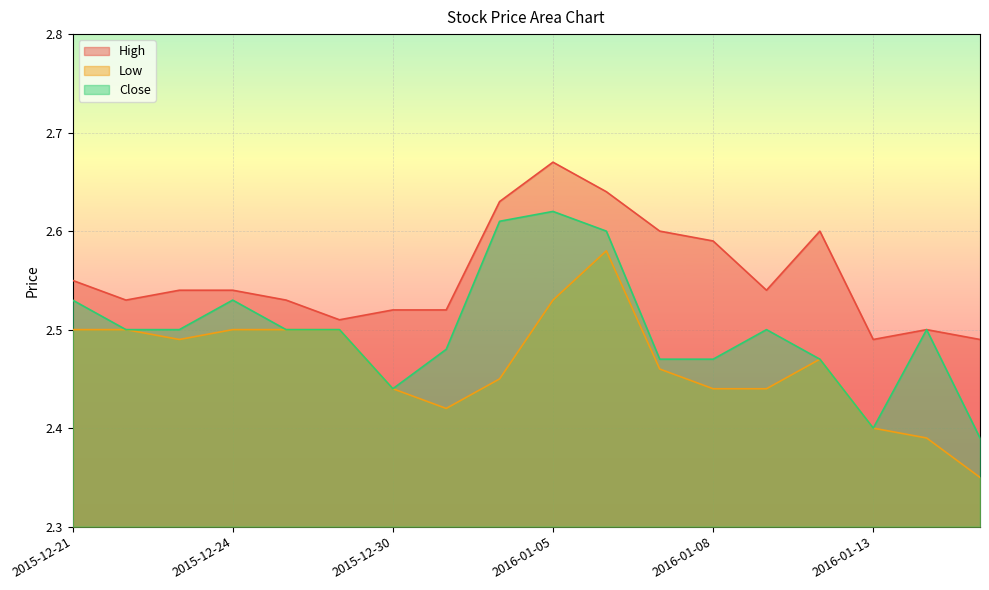

Does the chart display data point markers on the line(s)?

No